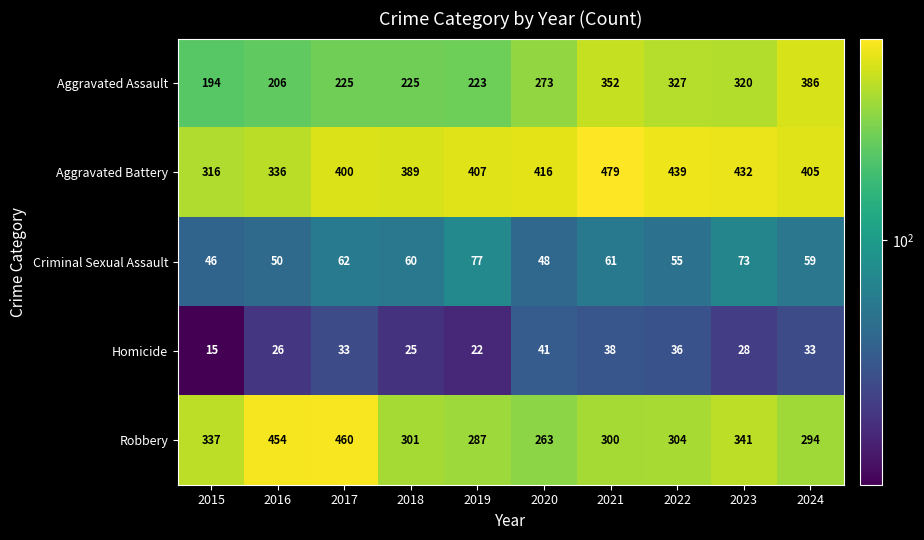

At which label does Aggravated Assault reach its peak?

2024